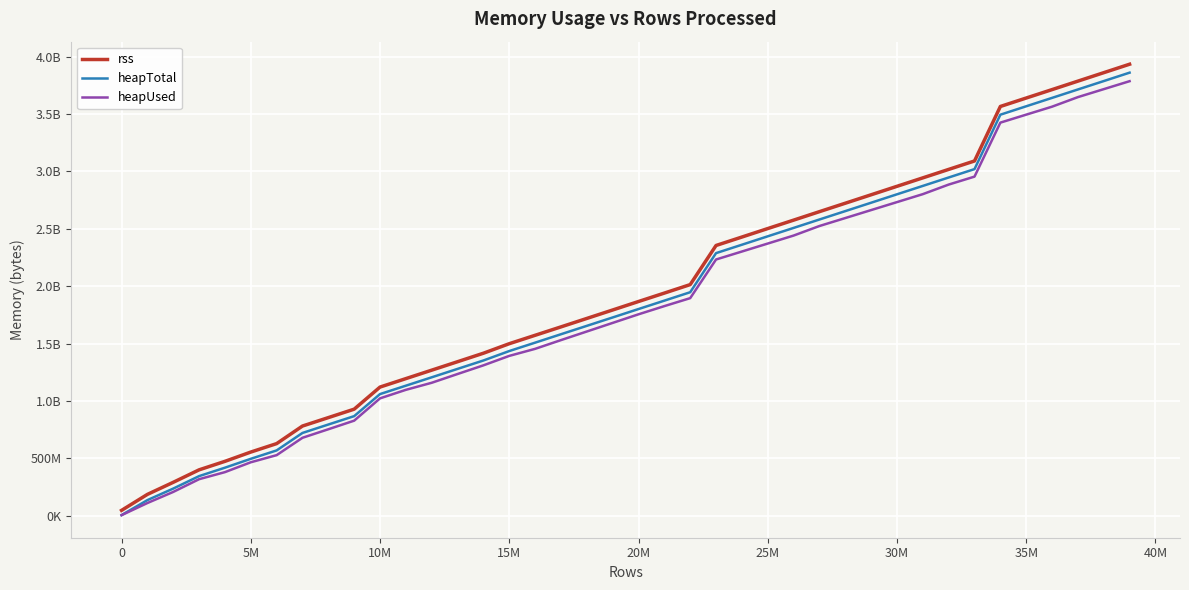

Rank the series by their maximum value, from highest to lowest.

rss, heapTotal, heapUsed